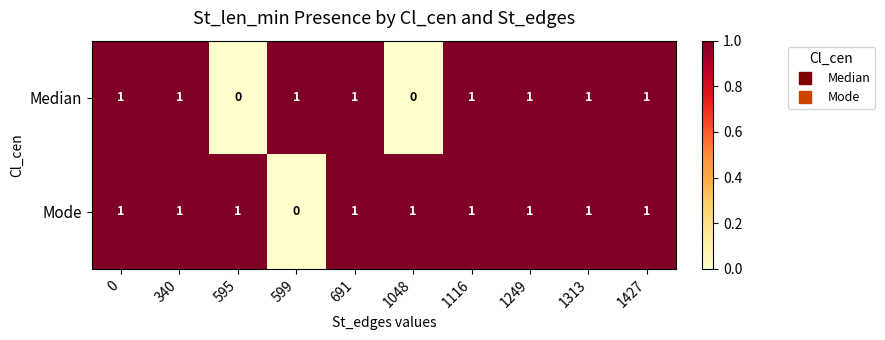

What is the spread (max minus min) of values at 1048?

1